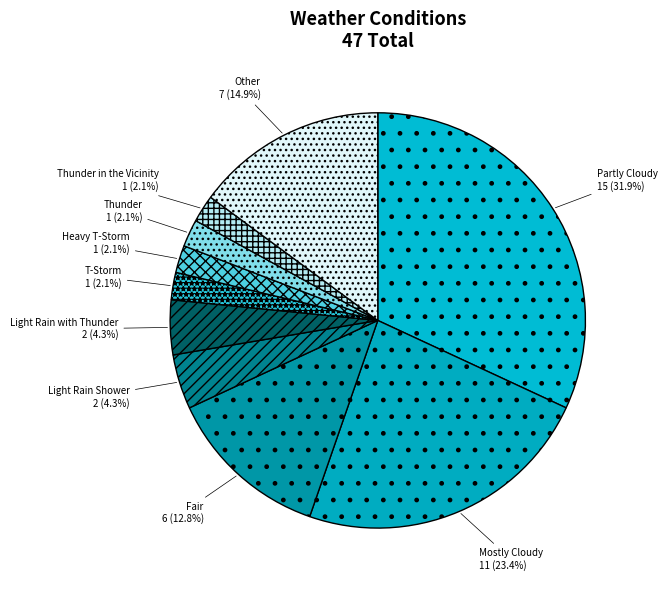

What portion of the pie excludes Thunder?

97.9%